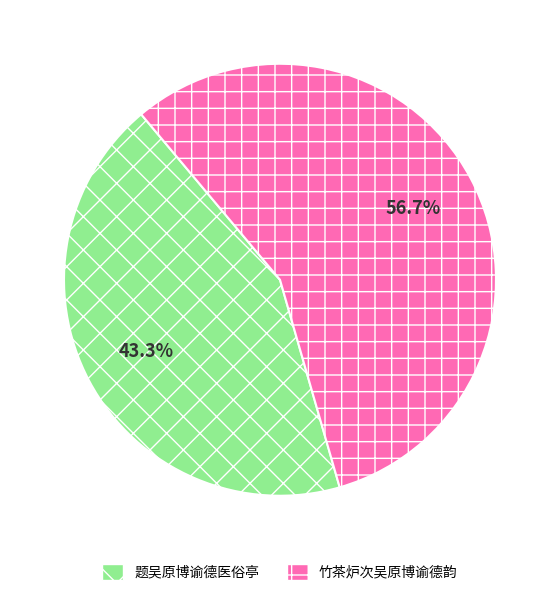

What percentage is the 题吴原博谕德医俗亭 slice, to the nearest percent?

43%